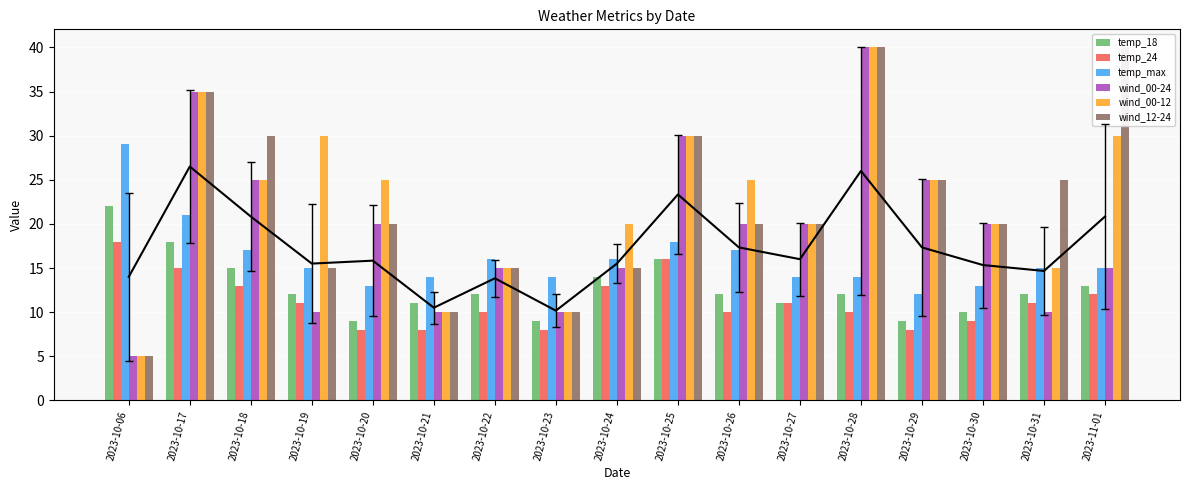

What is the difference between the second highest and second lowest values in the wind_00-12 series?

25